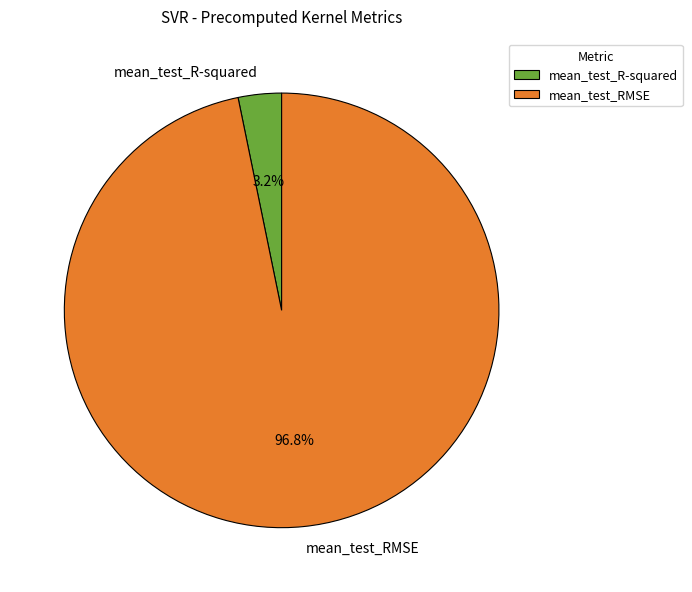

Which slice represents more than half of the pie?

mean_test_RMSE